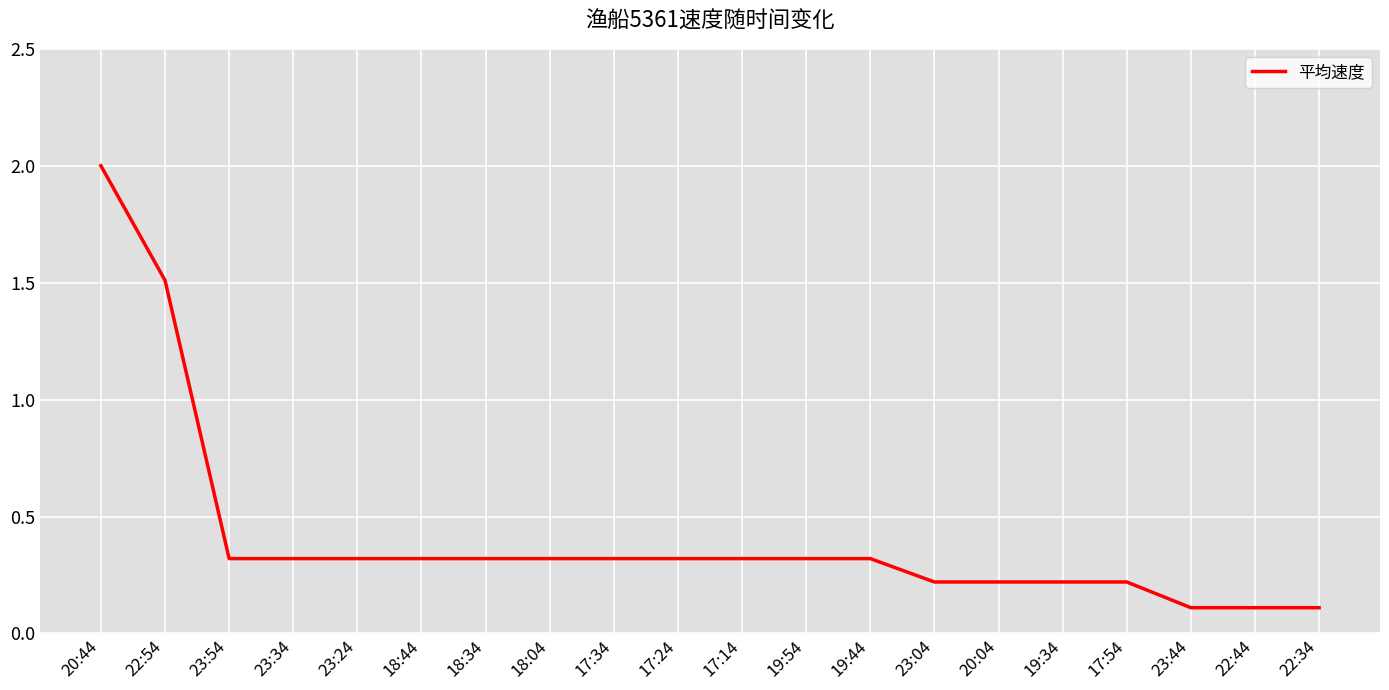

True or false: the data shows 0.2 at 17:14.

False